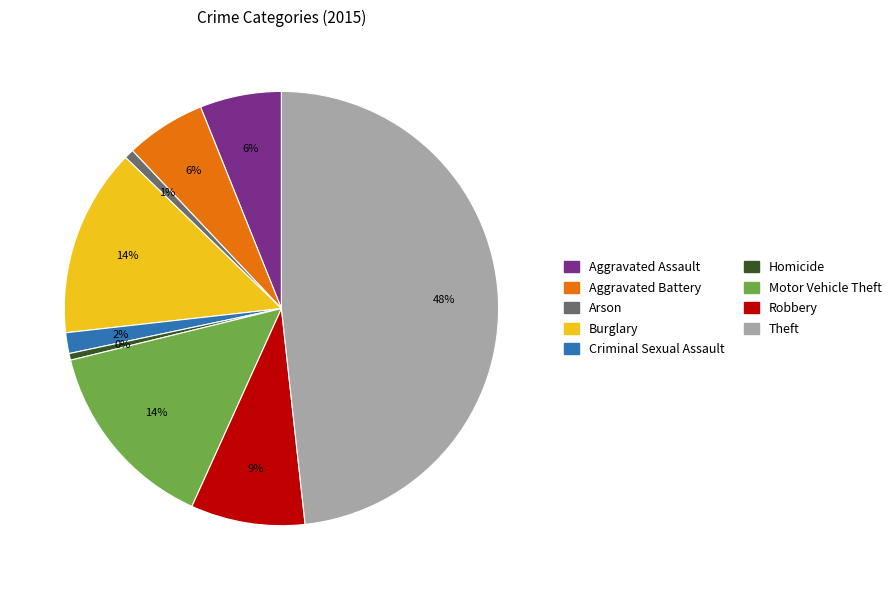

To the nearest percent, what portion does Theft represent?

48%